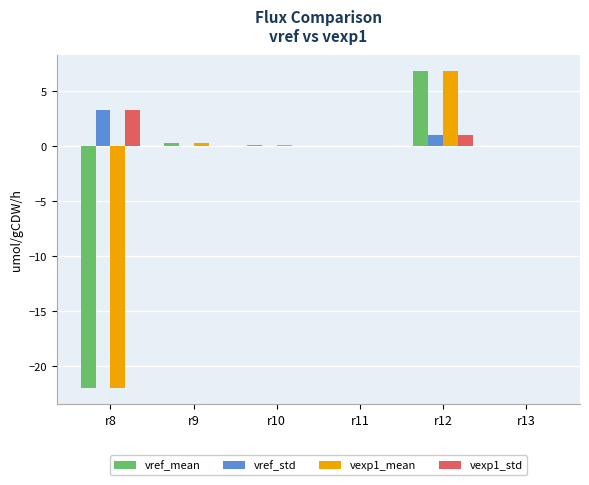

How many series are shown in this chart?

4